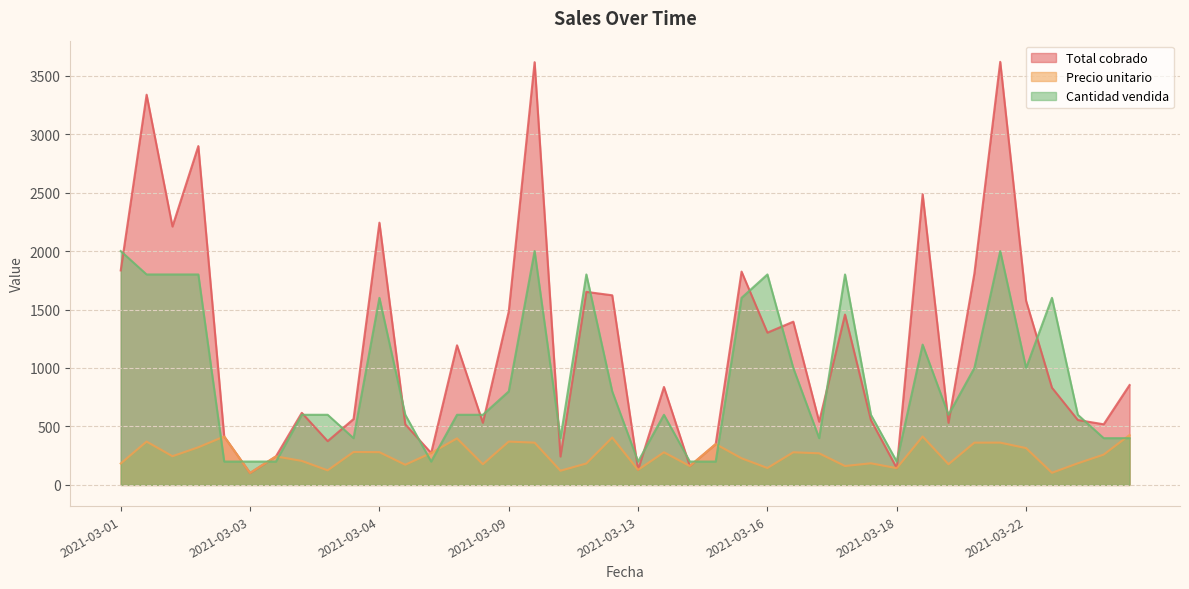

What is the maximum value for Precio unitario?

427.1